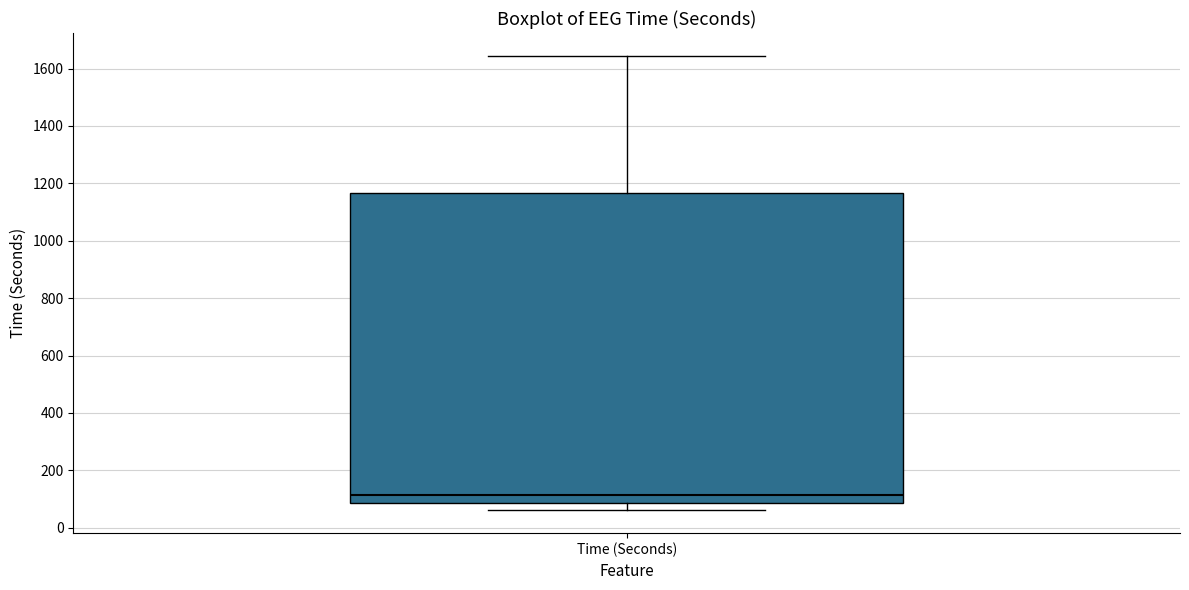

Where does the upper whisker of the box for Time (Seconds) end on the y-axis? The values are not printed on the chart, so give them approximately, as read against the axis.

1640